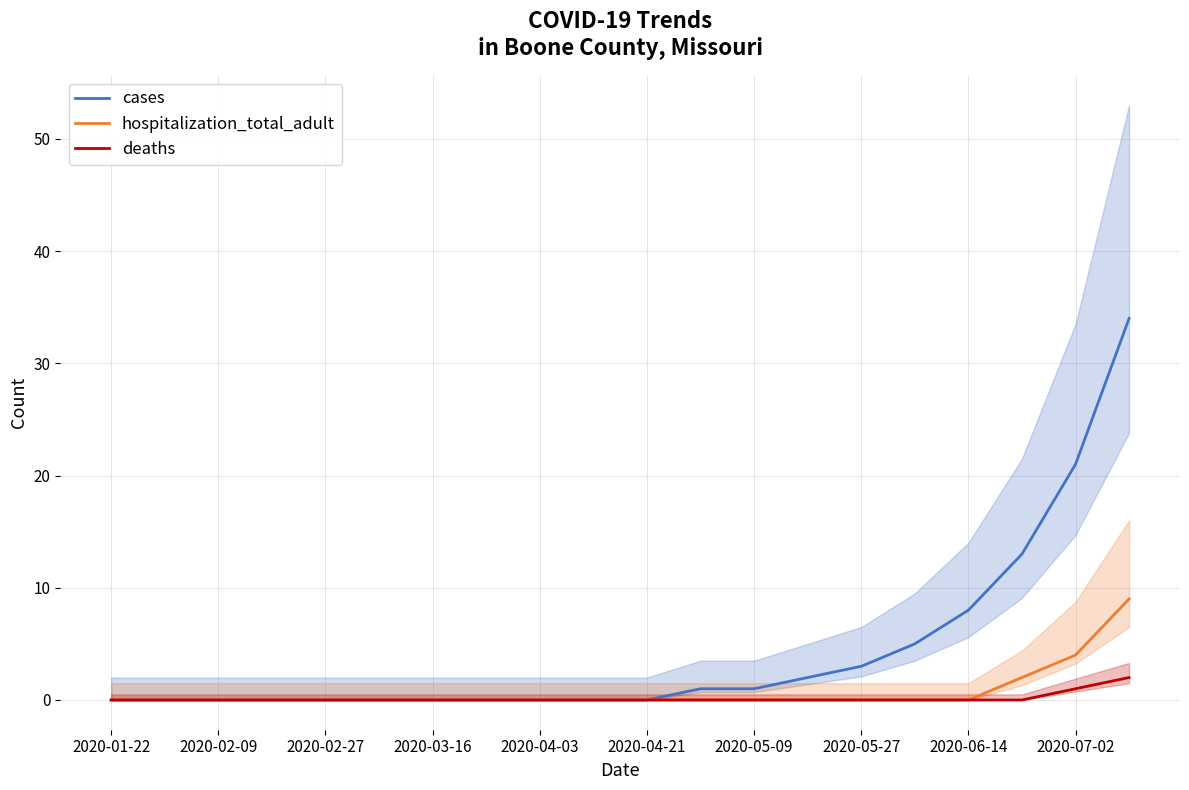

Which series has the largest total across all categories?

cases